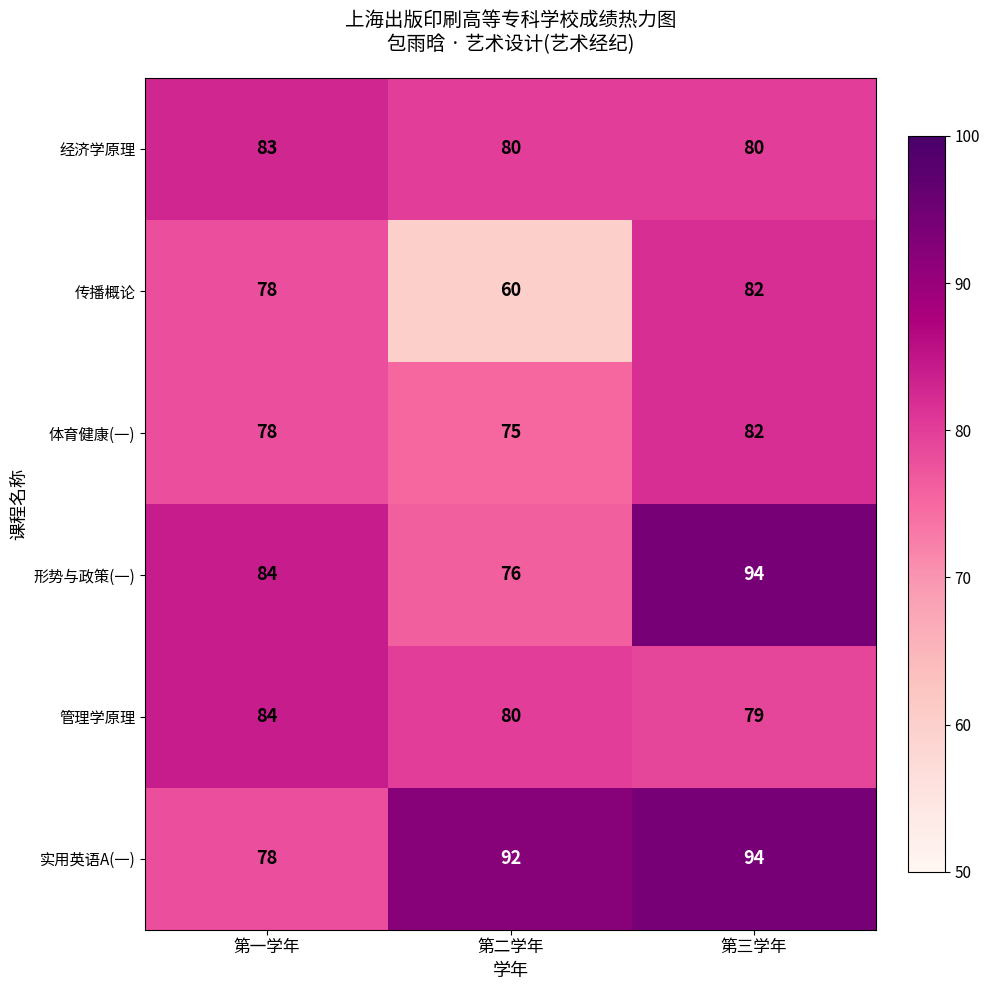

Which series has the widest spread of values?

传播概论